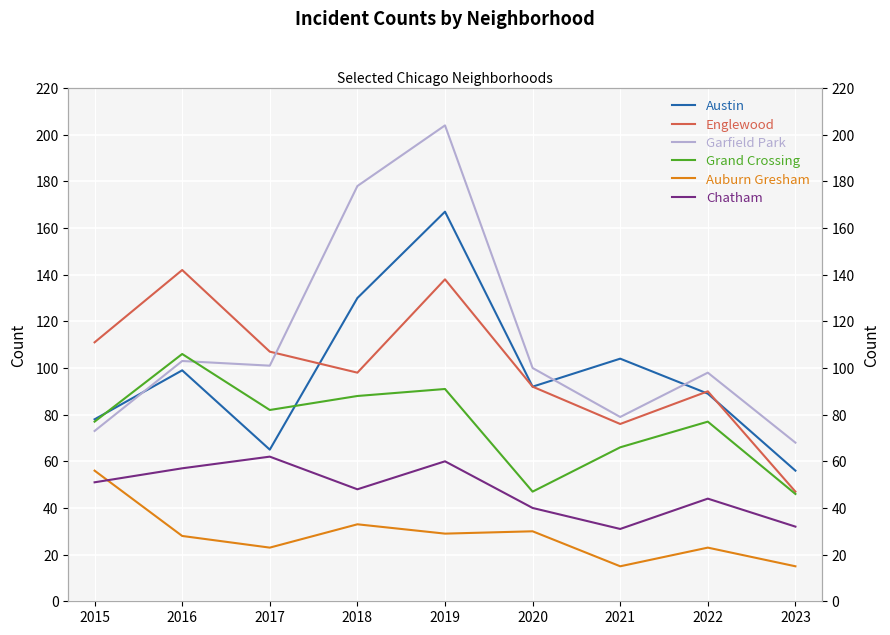

Where is the first local minimum for Austin?

2017